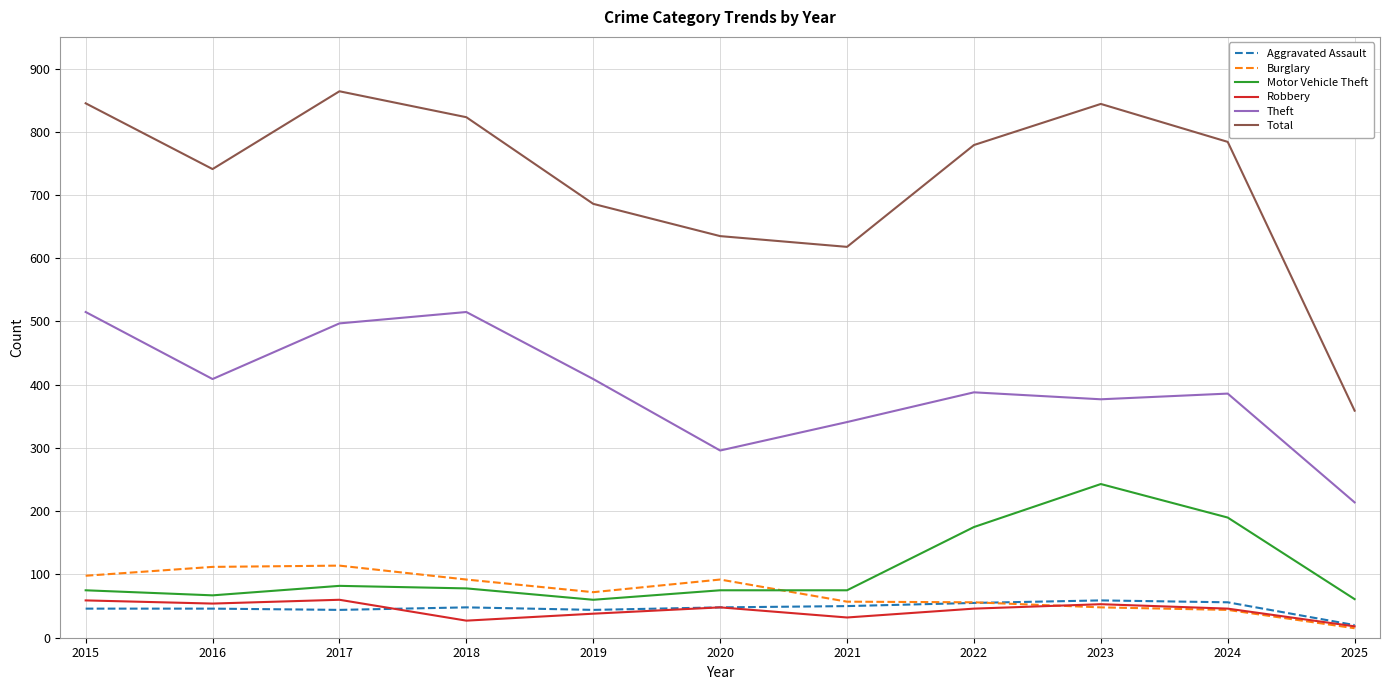

Which series has the largest range (max minus min)?

Total